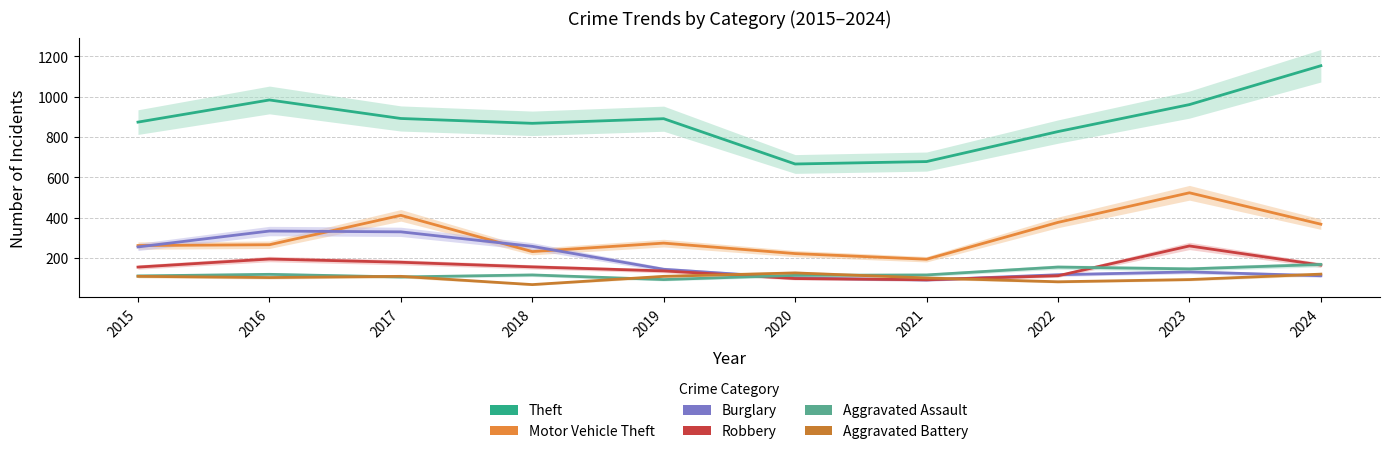

How many lines are shown in the chart?

6